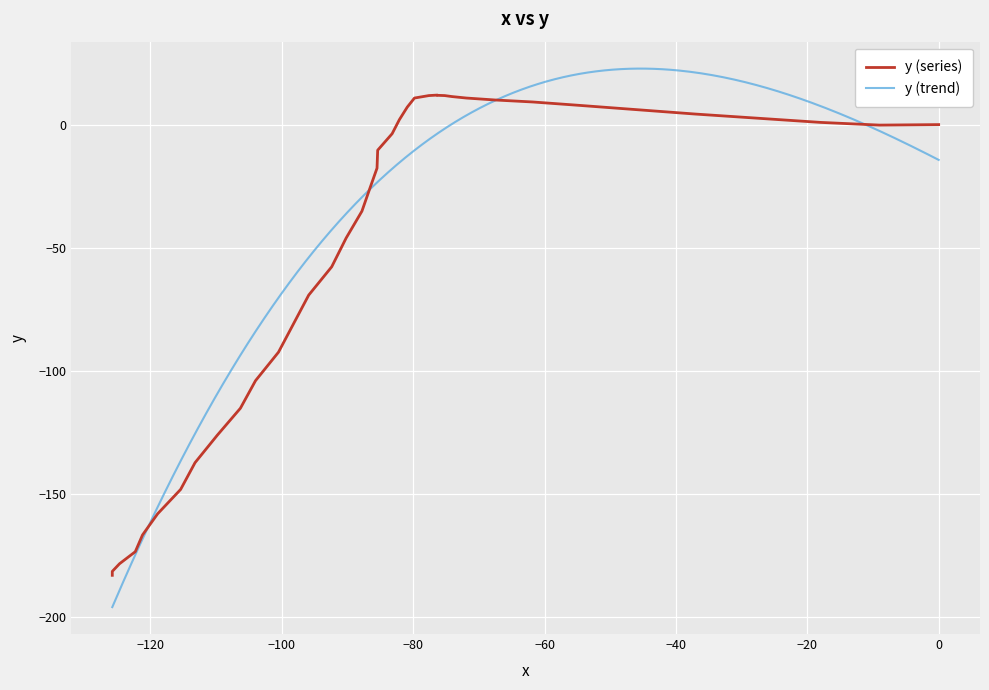

What is the minimum value for y (trend)?

-196.1